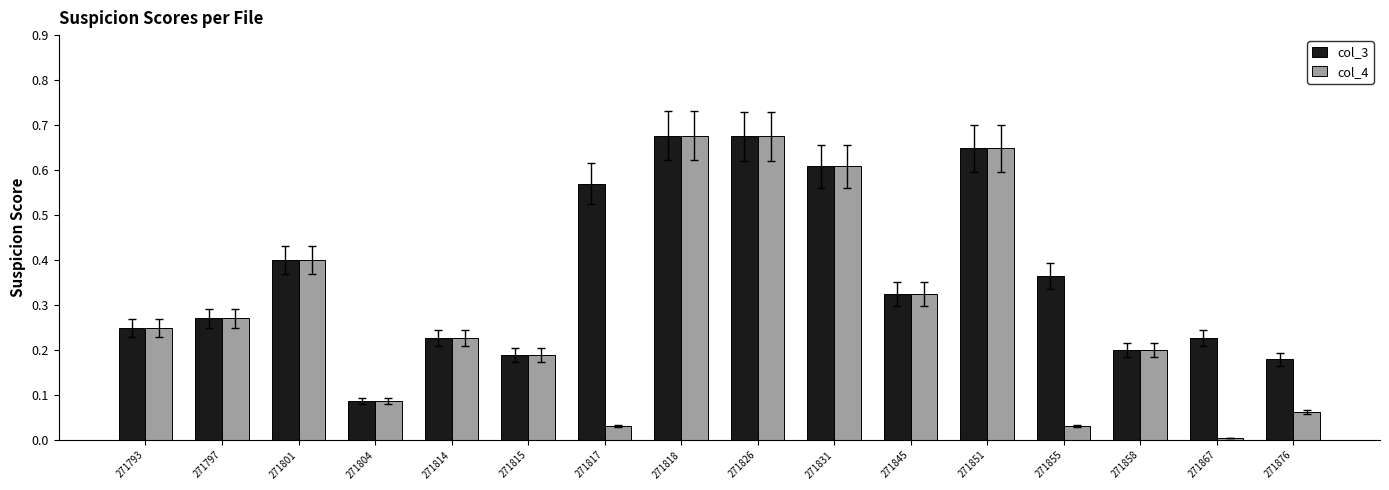

How many groups of bars are there?

16